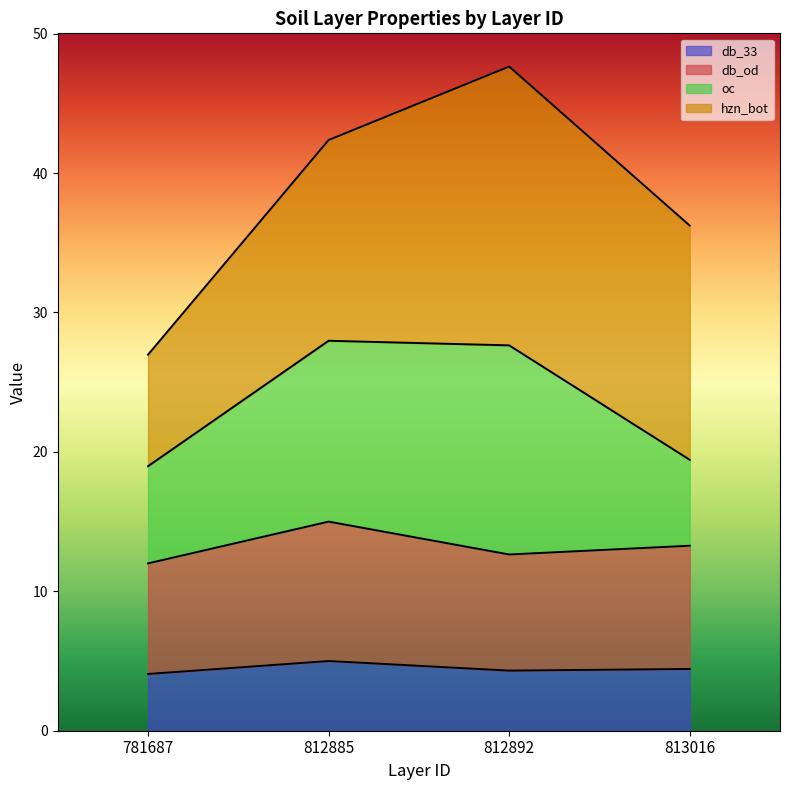

True or false: db_od and latitude_decimal_degrees intersect in this chart.

False